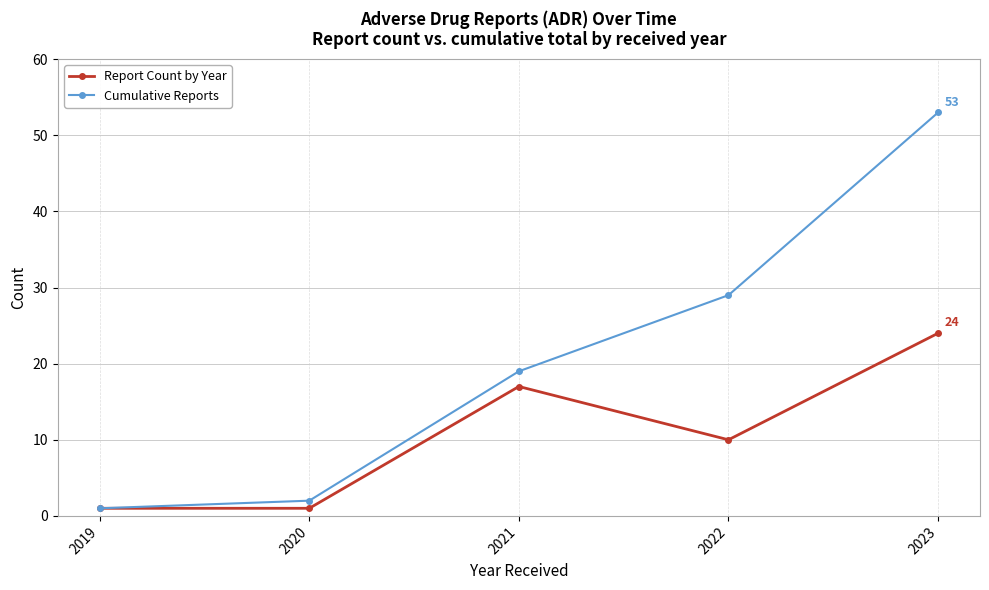

Rank the series by their maximum value, from lowest to highest.

Report Count by Year, Cumulative Reports